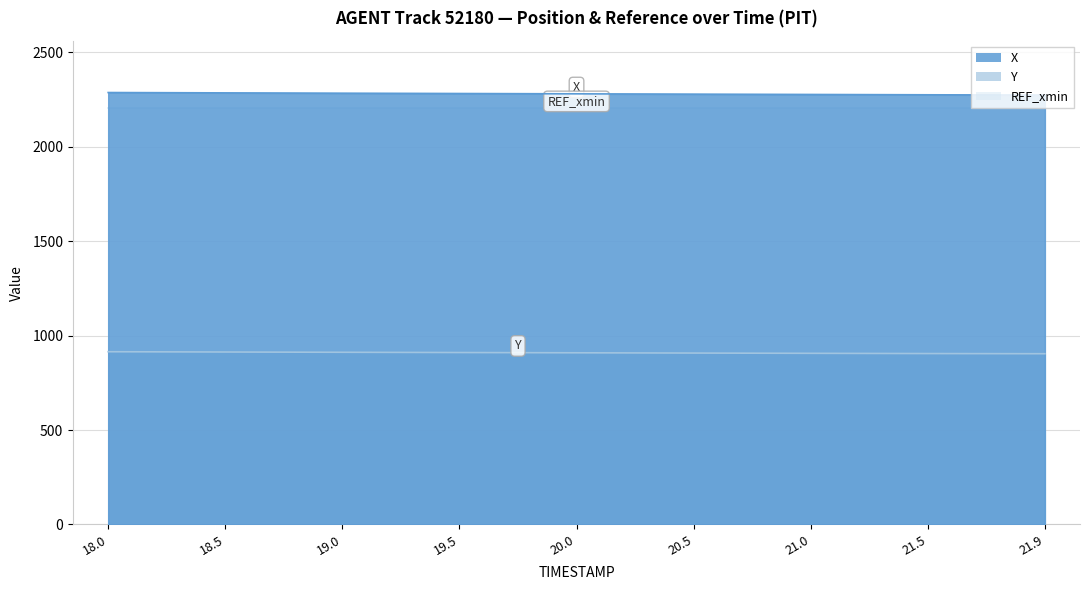

What is the sum of all X values?

20520.1